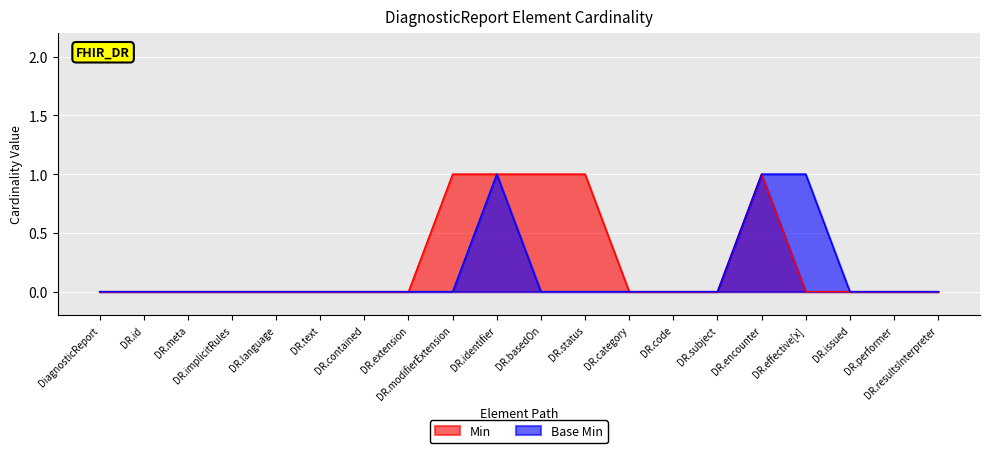

List the series in order of their overall mean, lowest first.

Base Min, Min